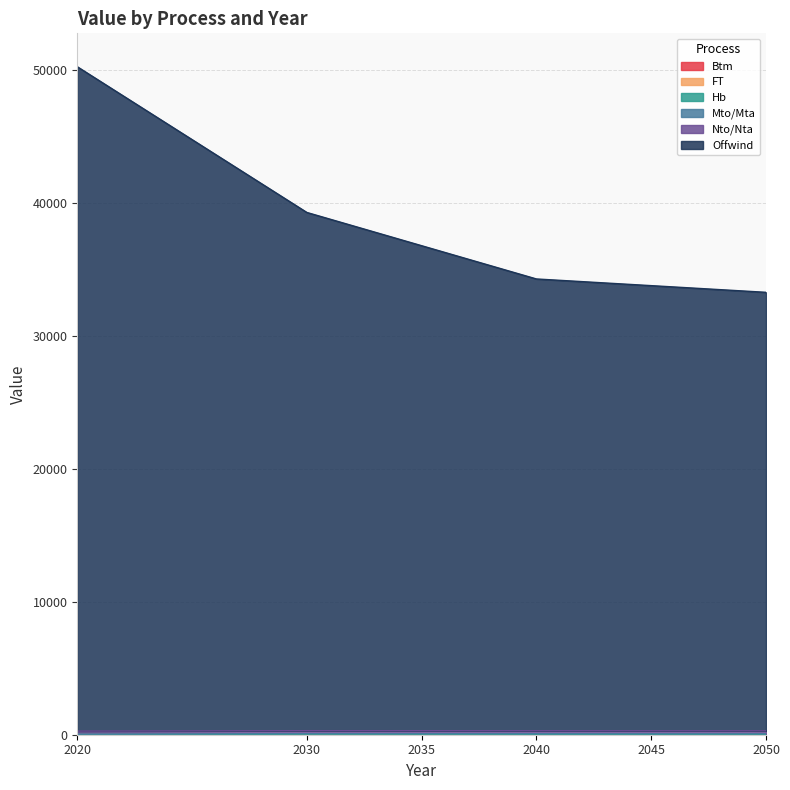

At which category is the sum across all series the highest?

2020